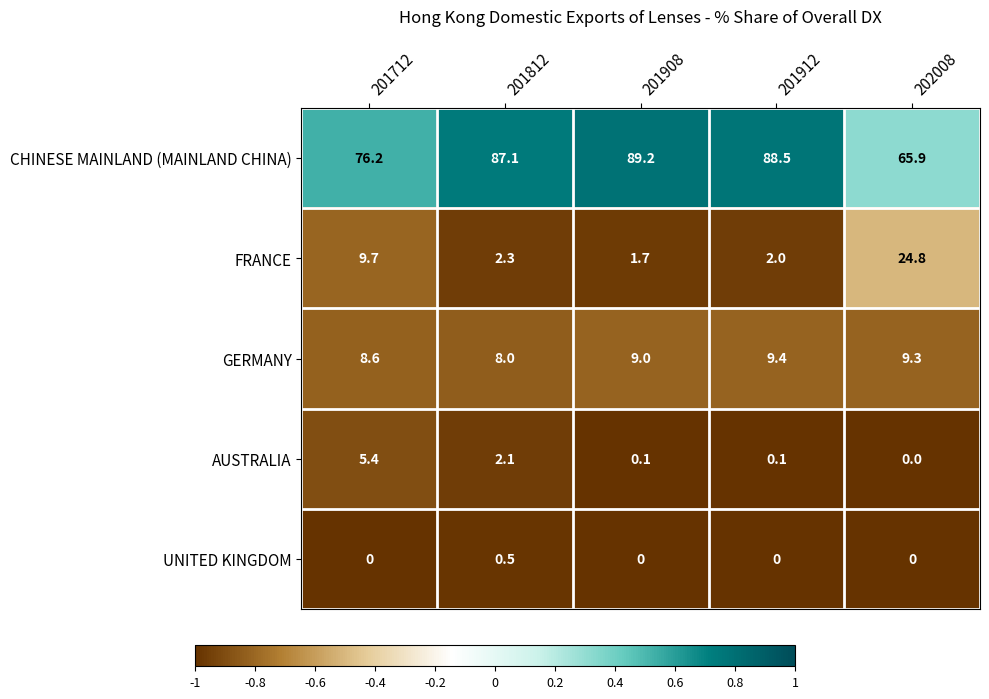

Reading left to right, list all the values displayed in this chart.

CHINESE MAINLAND (MAINLAND CHINA): 76.2	87.1	89.2	88.5	65.9
FRANCE: 9.7	2.3	1.7	2.0	24.8
GERMANY: 8.6	8.0	9.0	9.4	9.3
AUSTRALIA: 5.4	2.1	0.1	0.1	0.0
UNITED KINGDOM: 0.0	0.5	0.0	0.0	0.0